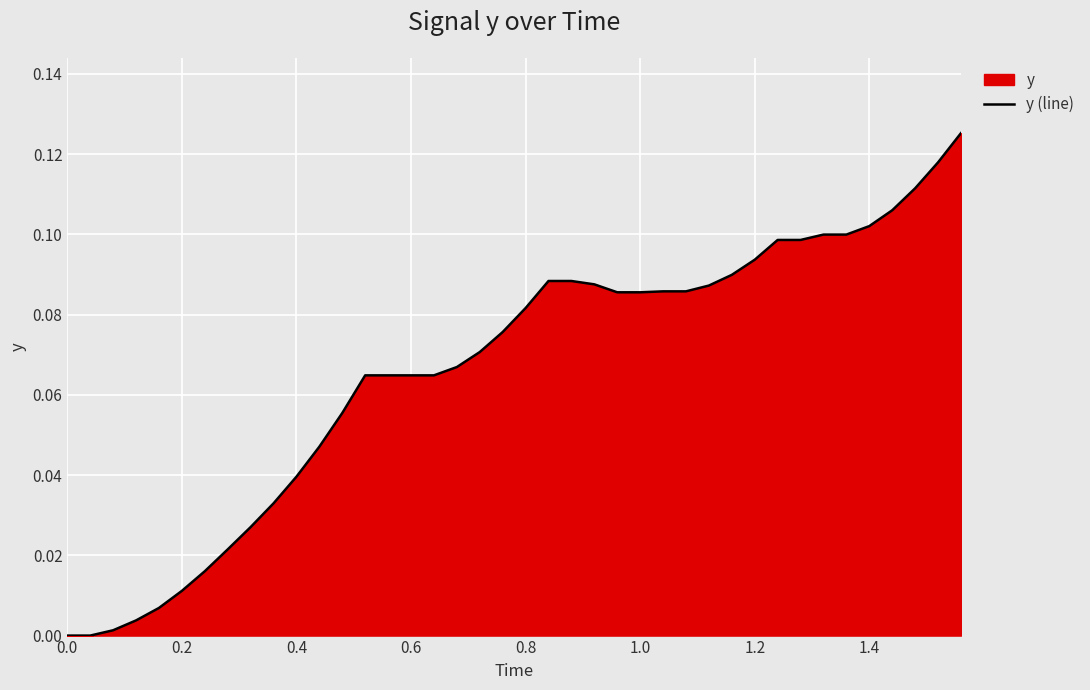

How many lines are shown in the chart?

1